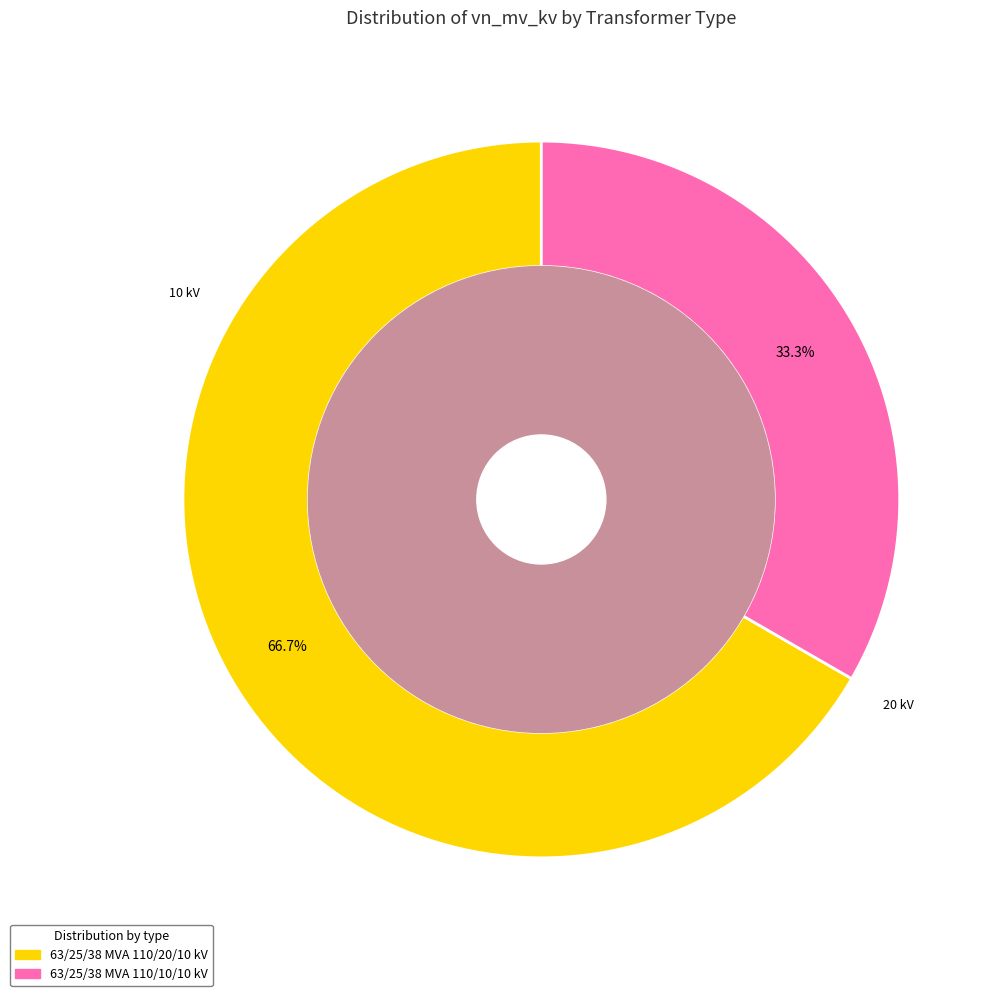

How many segments does this pie chart have?

2